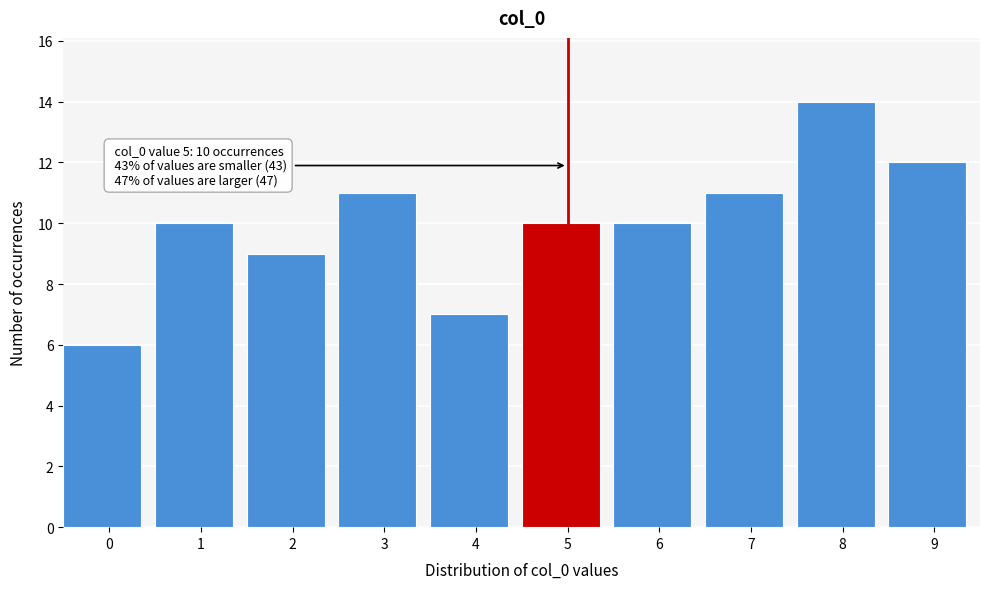

Reading right to left, list all the values displayed in this chart.

9=12	8=14	7=11	6=10	5=10	4=7	3=11	2=9	1=10	0=6